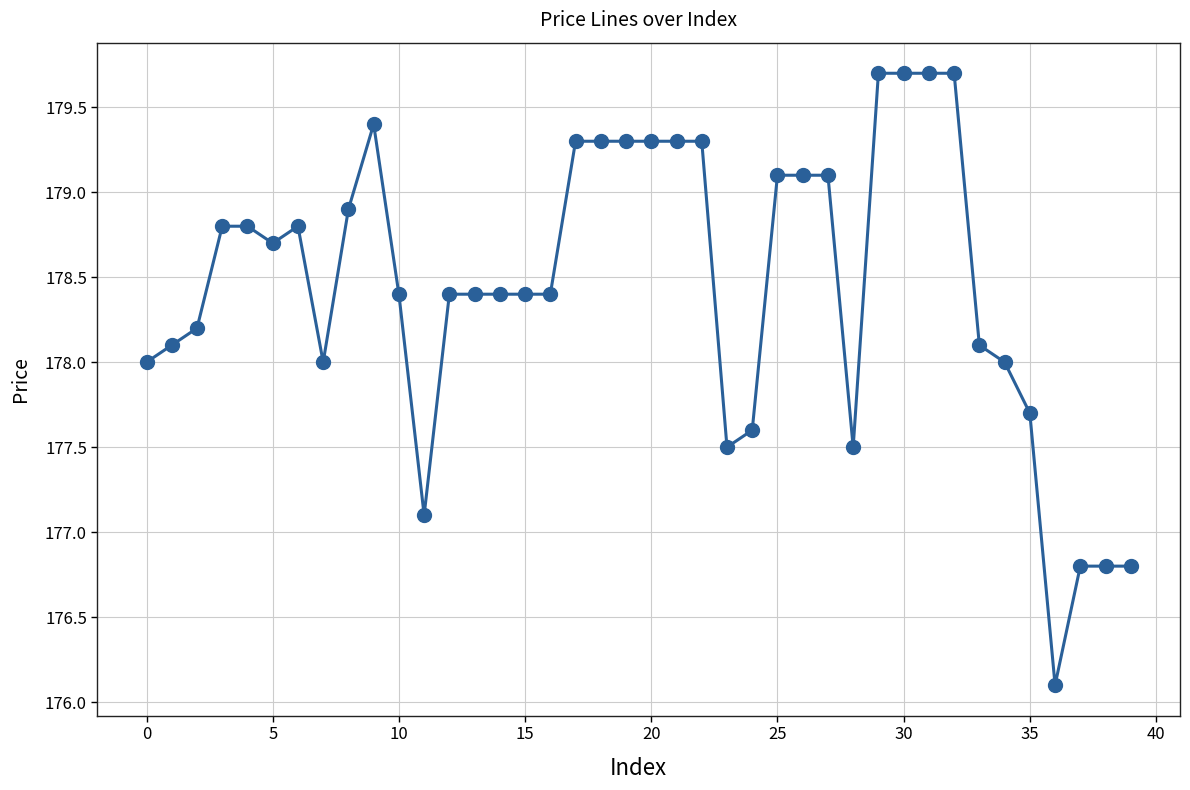

What is the difference between the second highest and second lowest values?

2.9